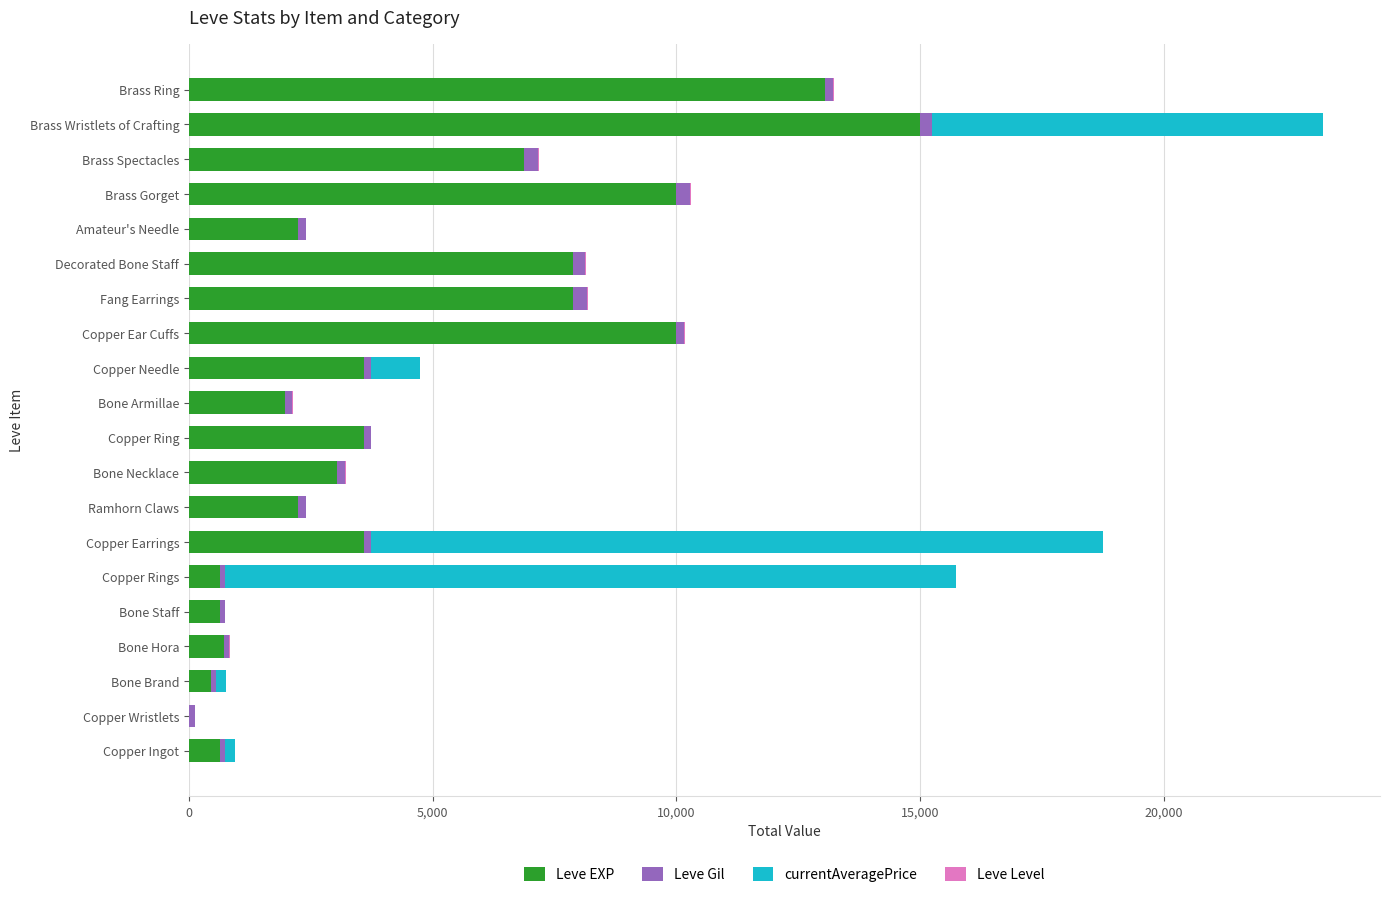

At which label does Leve EXP reach its peak?

Brass Wristlets of Crafting